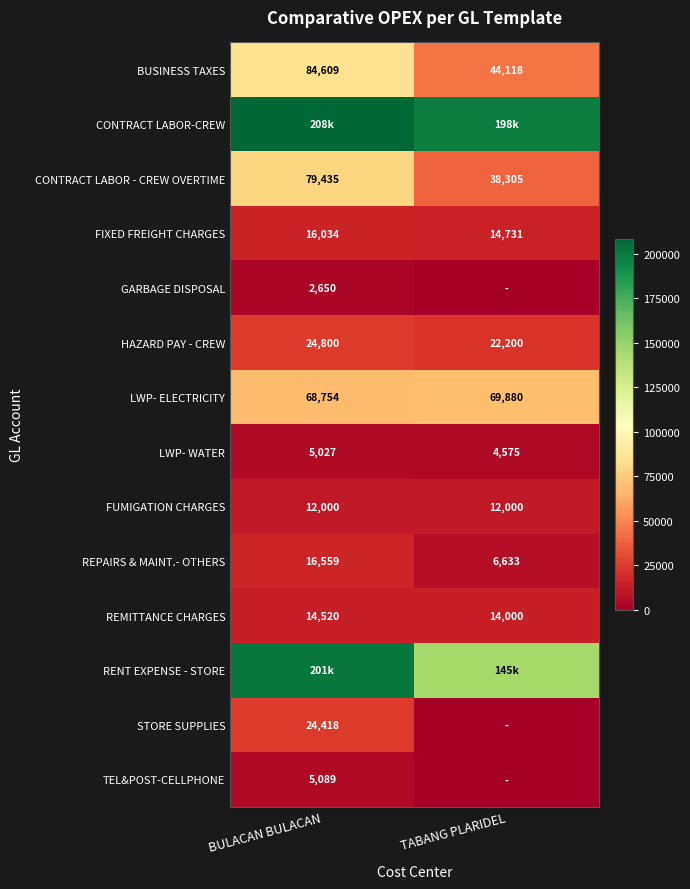

Where does the CONTRACT LABOR - CREW OVERTIME series first go above 79434?

BULACAN BULACAN